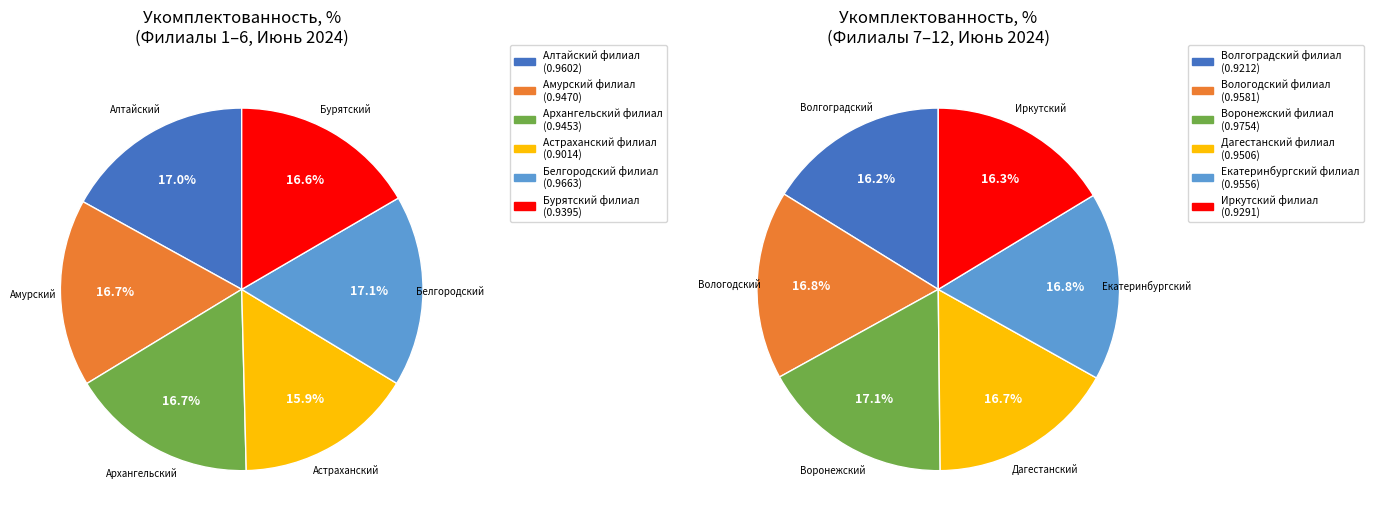

Is the sum of Амурский филиал and Алтайский филиал greater than half?

No